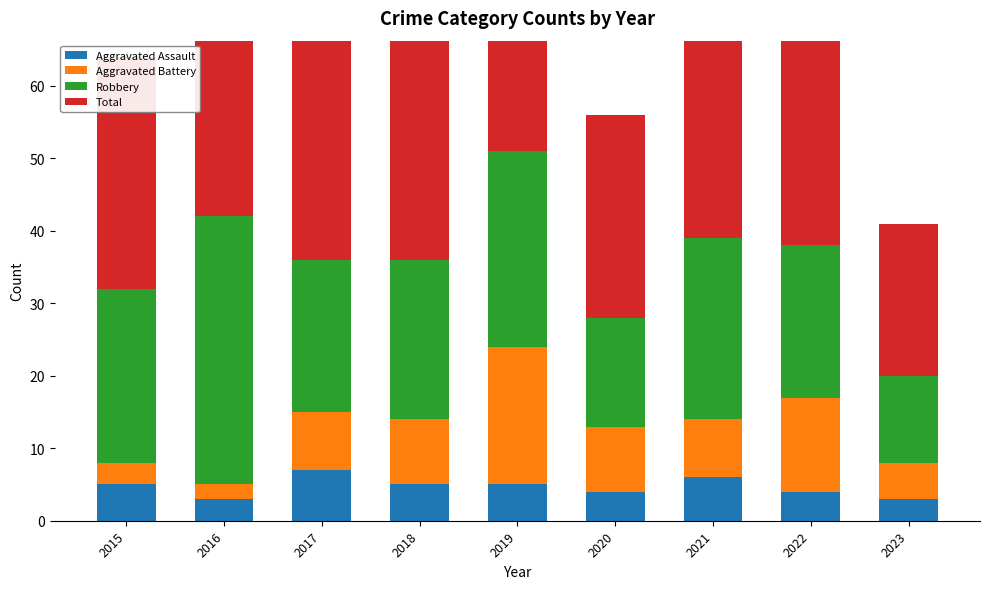

What is the value of the Robbery bar at the 6th from the left?

15